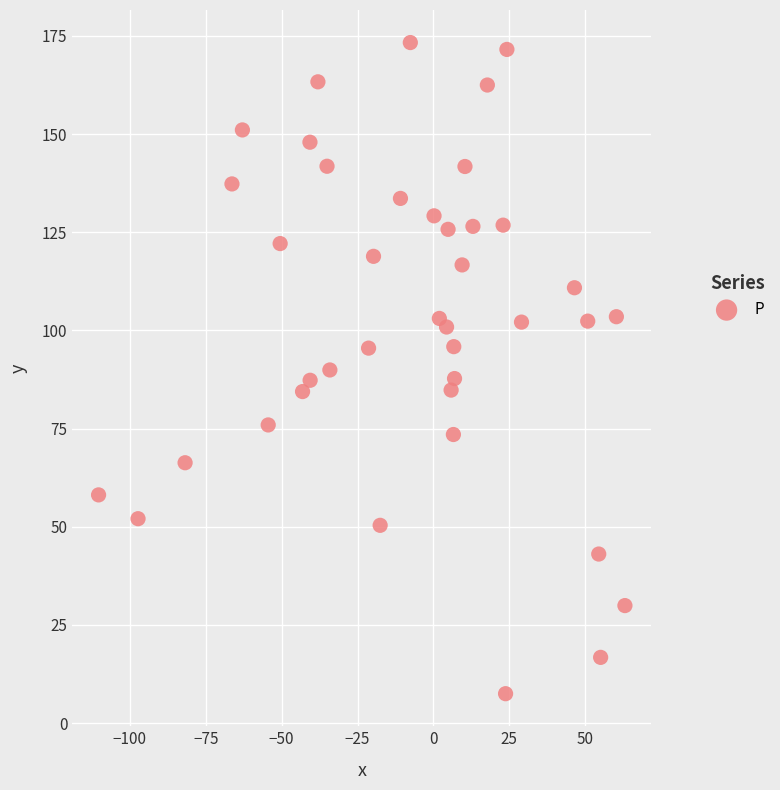

What is the range of X values (max minus min)?

173.4